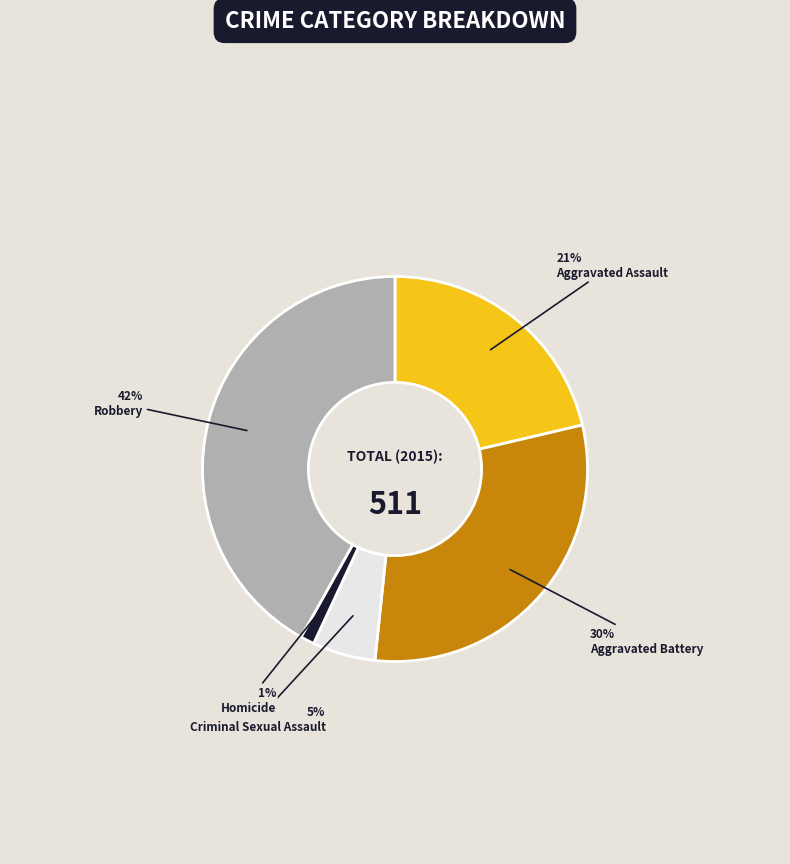

Is there any slice that represents more than half of the pie?

No